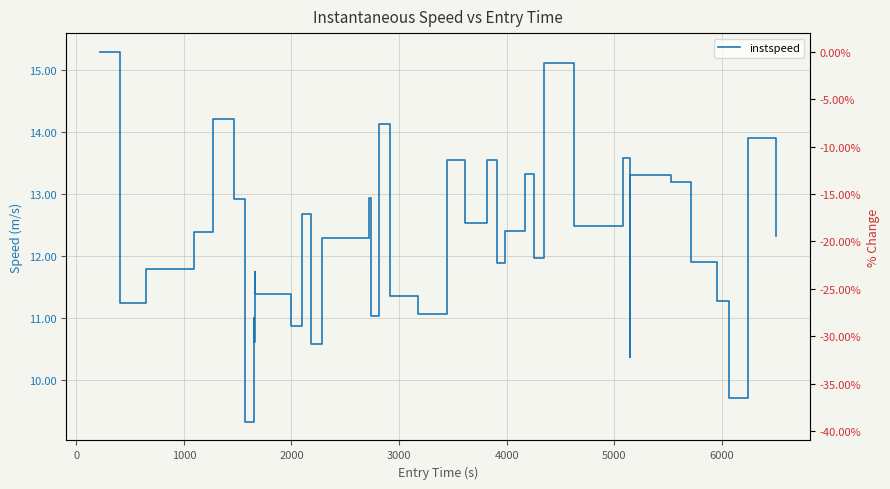

How many values in % change are below zero?

39